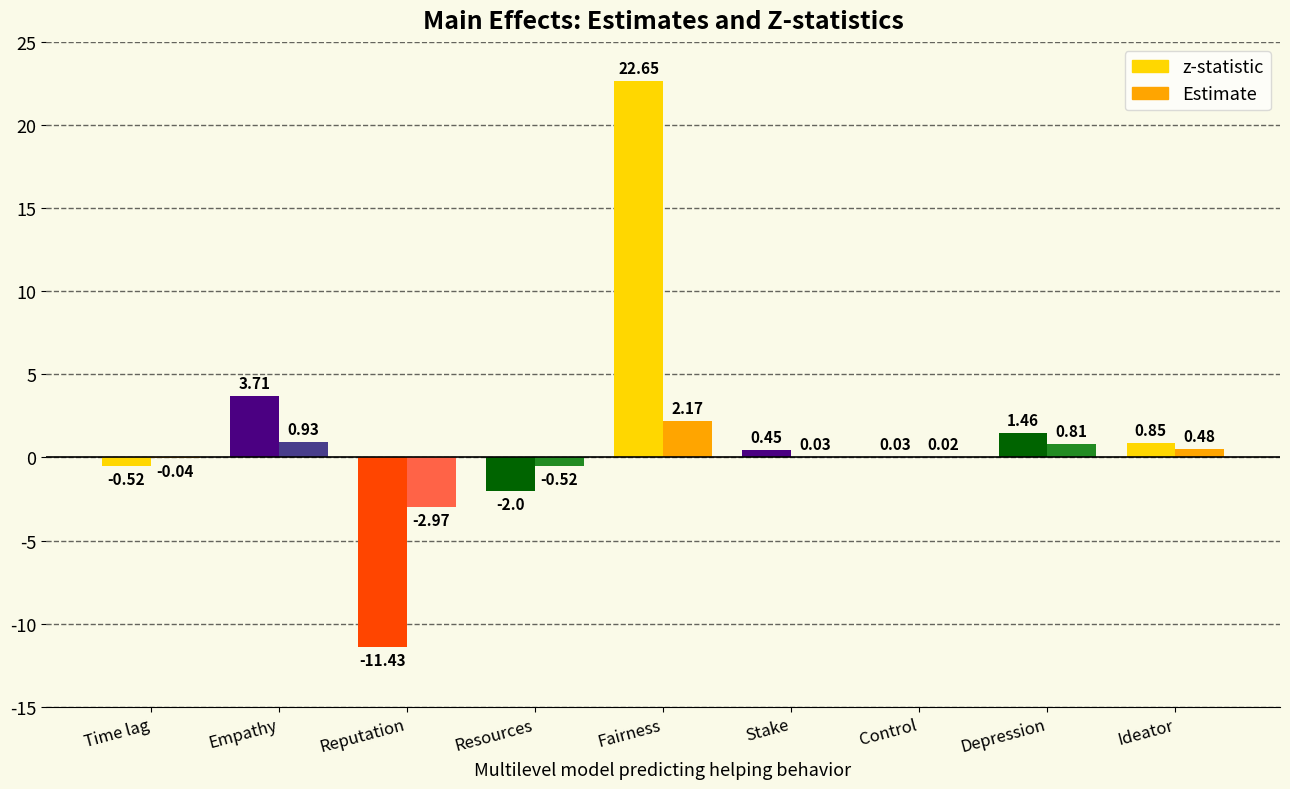

What is the total value across all series at Control?

0.1